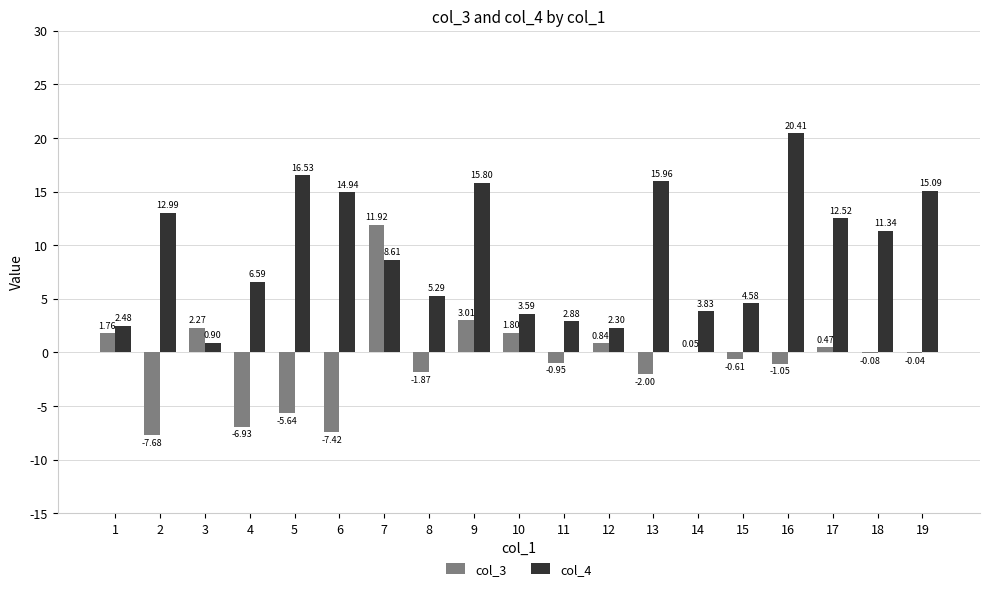

How many data points does each series have?

19